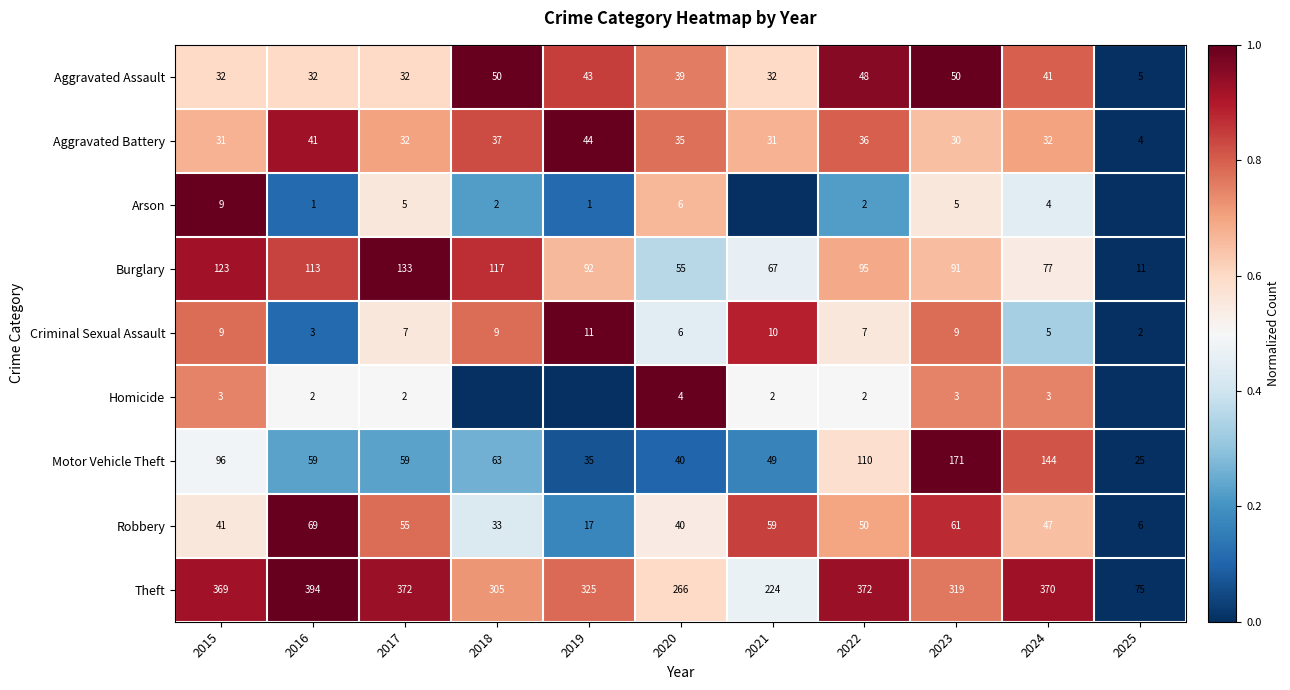

Which category has the highest value in the Motor Vehicle Theft series?

2023